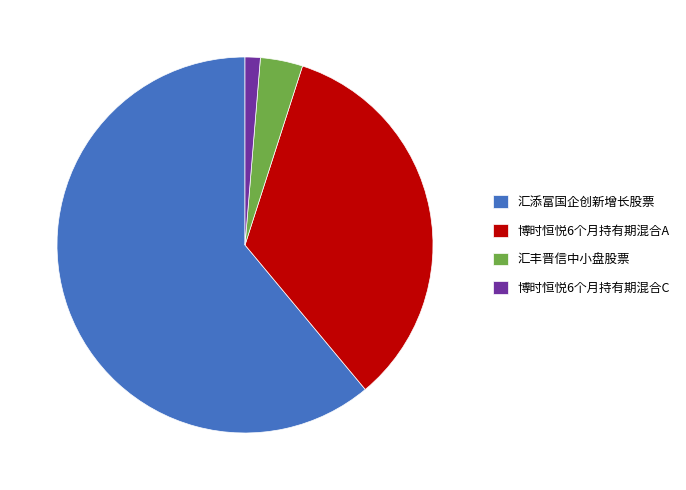

Which has a higher value, 博时恒悦6个月持有期混合A or 汇添富国企创新增长股票?

汇添富国企创新增长股票